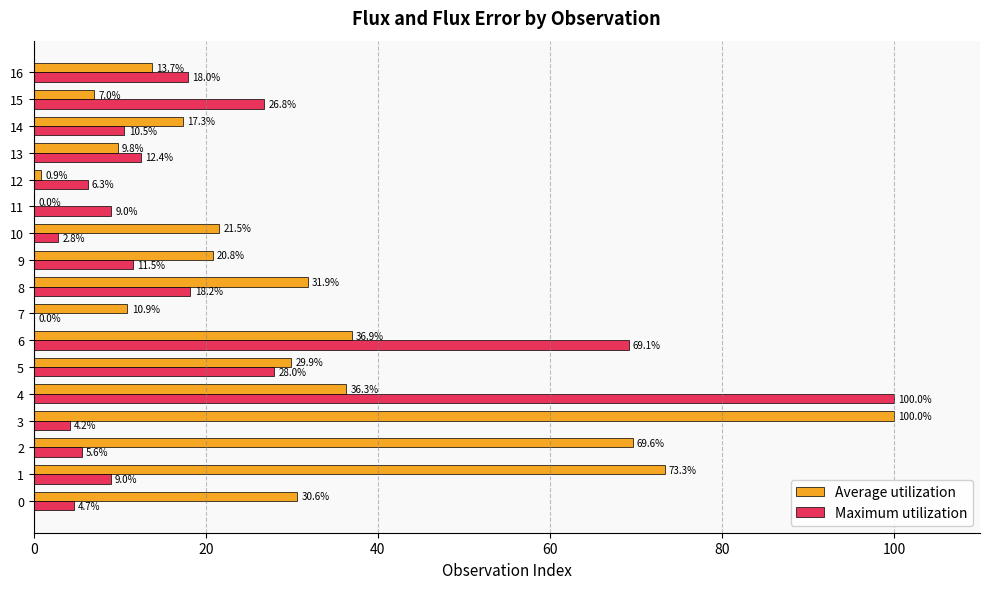

What is the total value across all series at 2?

75.2